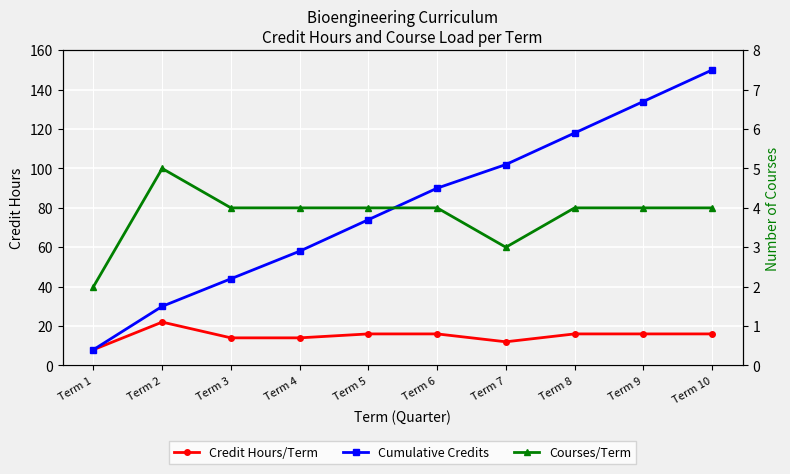

What is the maximum value for Credit Hours/Term?

22